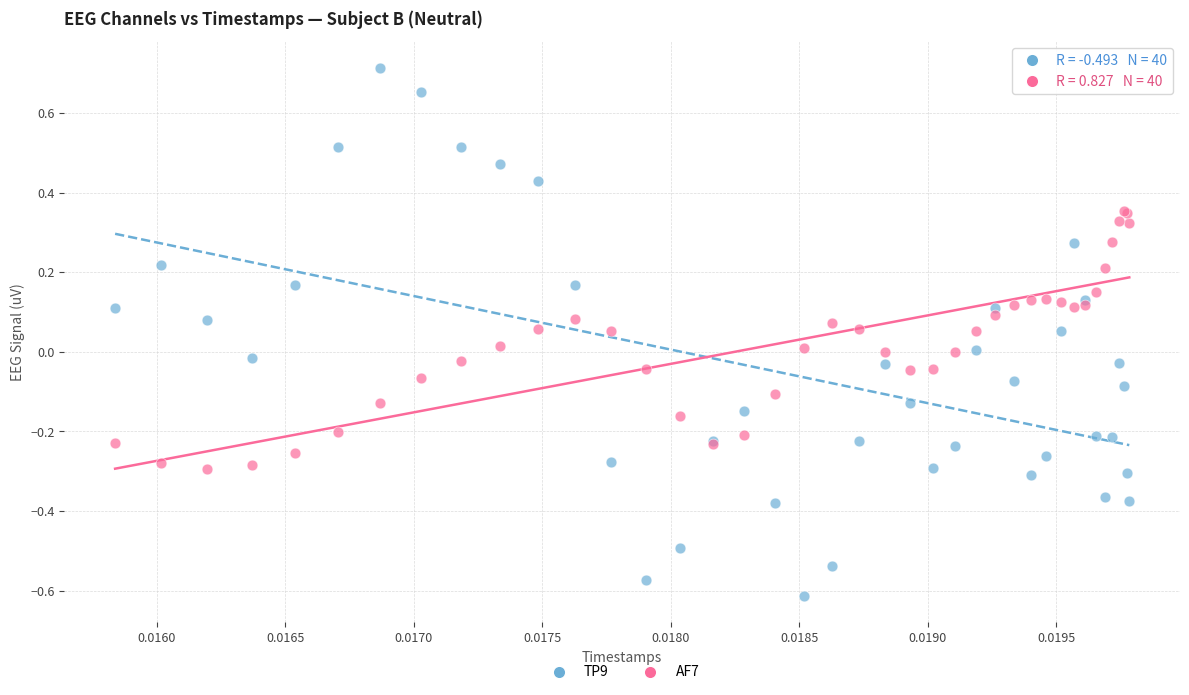

Which series reaches the maximum Y coordinate?

TP9